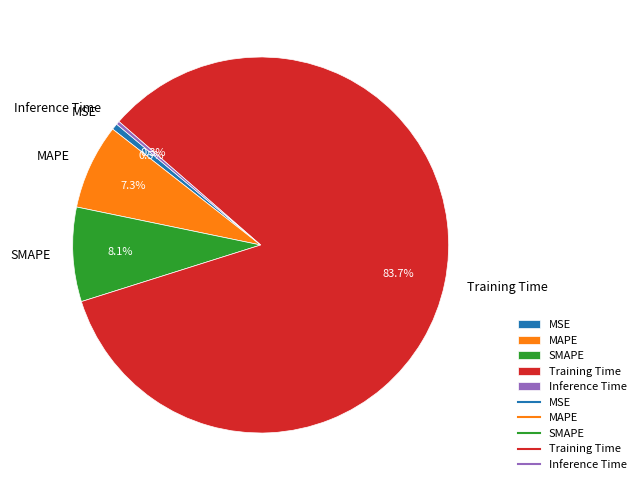

What portion of the pie excludes MSE?

99.5%